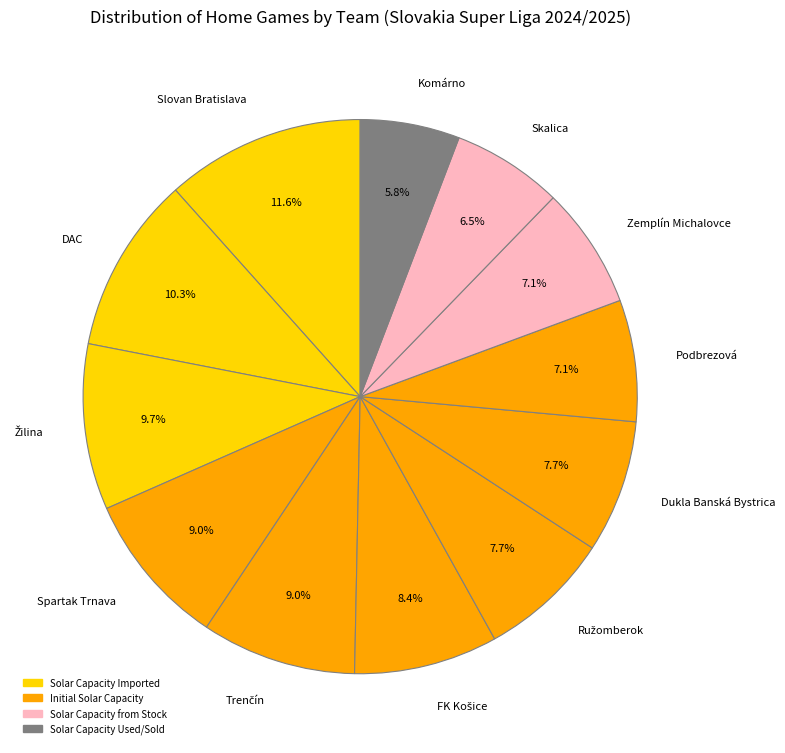

Approximately how many times larger is the value at Zemplín Michalovce compared to Podbrezová?

1.0